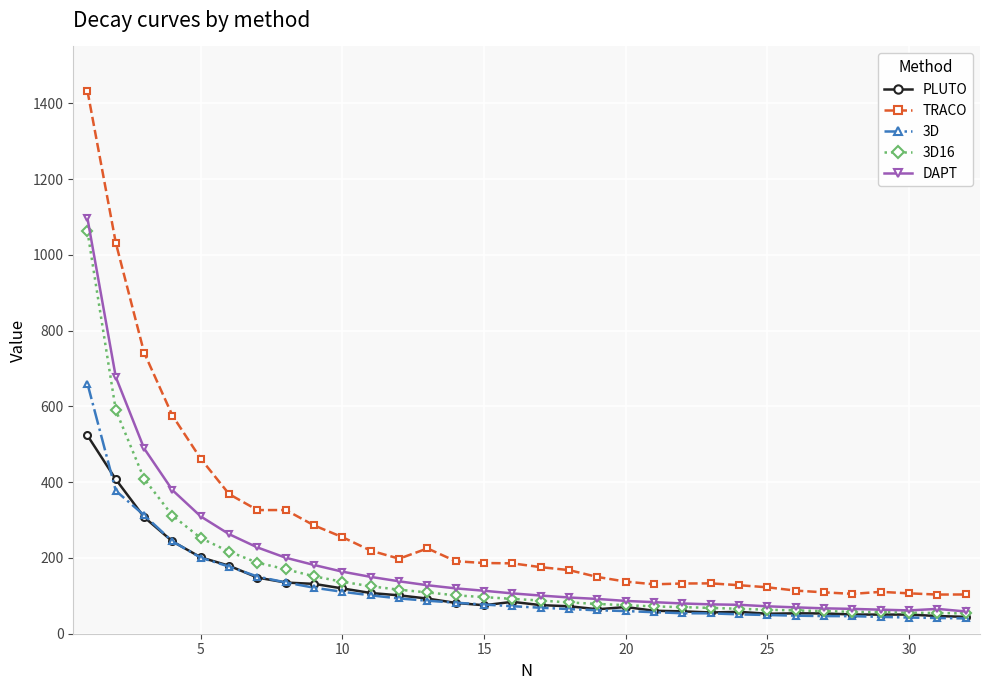

What is the highest value of the 3D16 series?

1061.8